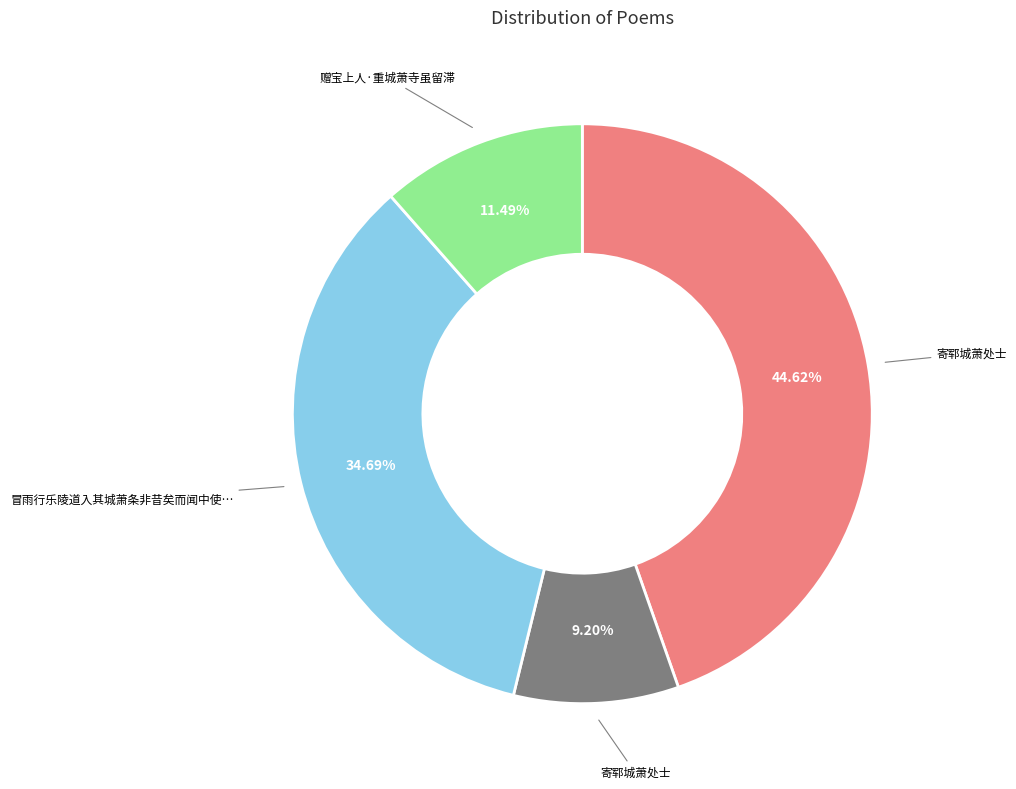

Is there any slice that represents more than half of the pie?

No